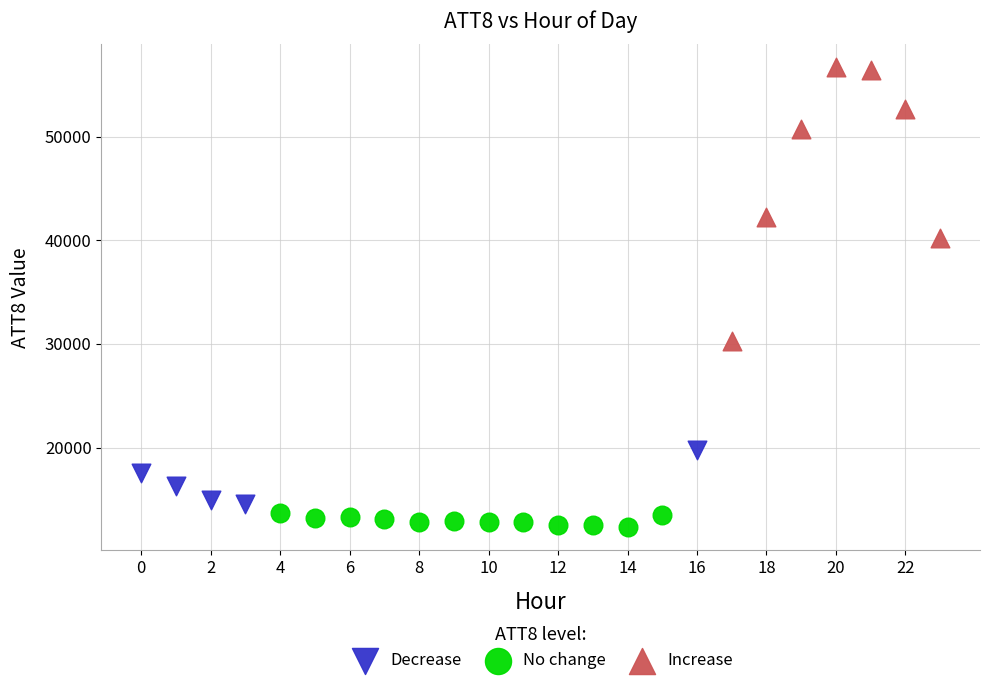

Which series reaches the minimum Y coordinate?

No change